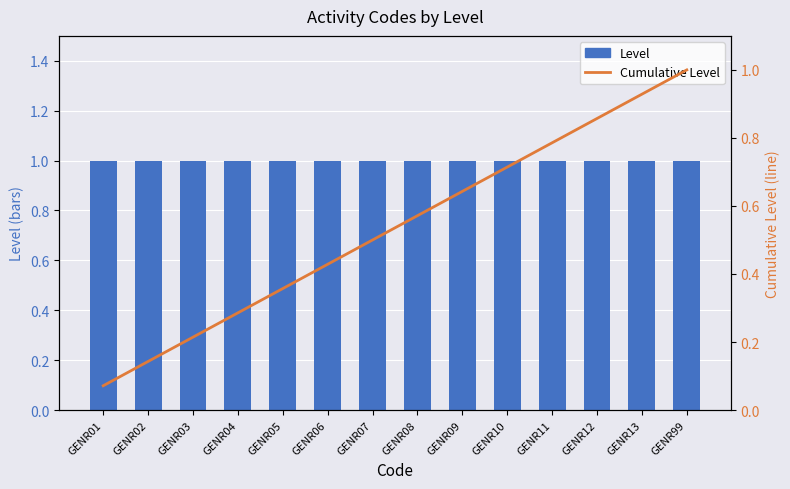

Rank the categories by Level value from highest to lowest.

GENR01, GENR02, GENR03, GENR04, GENR05, GENR06, GENR07, GENR08, GENR09, GENR10, GENR11, GENR12, GENR13, GENR99